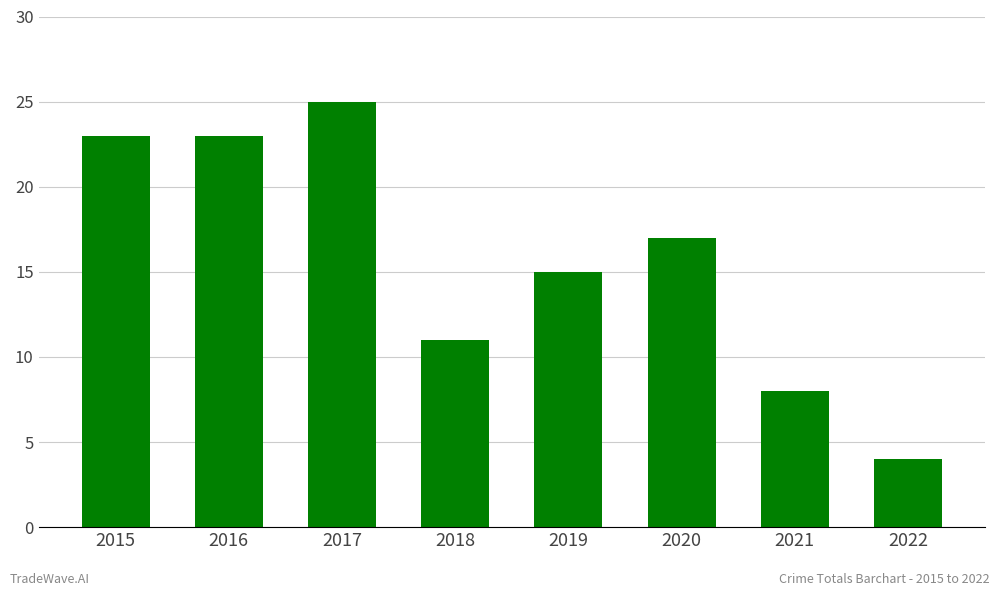

What is the smallest value displayed?

4